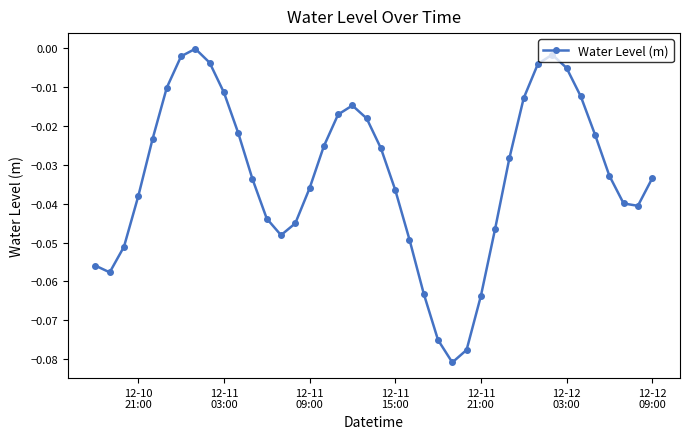

What is the sum of all values?

-1.3